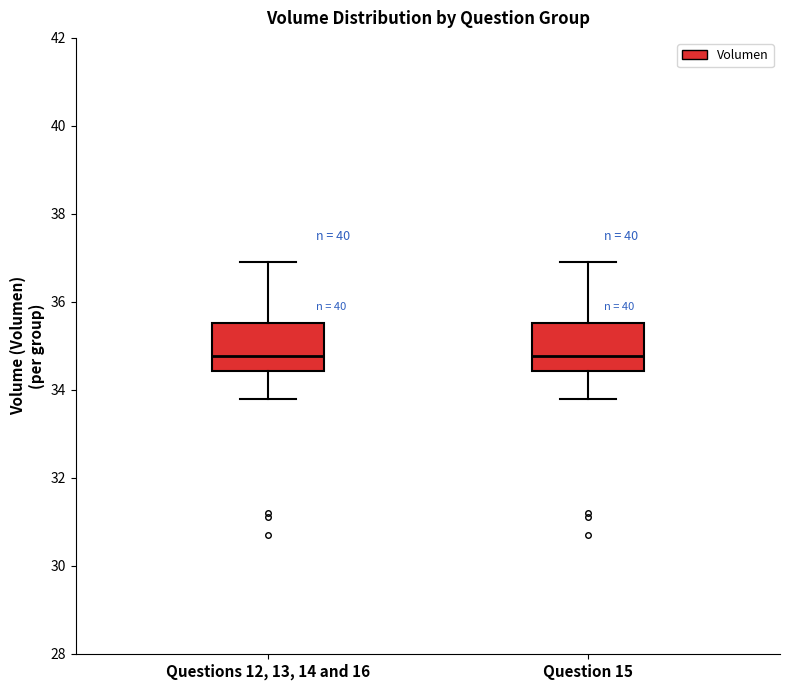

Reading left to right, read every box against the y-axis: the position of its median line, the range the box covers, and the ends of its whiskers. The values are not printed on the chart, so give them approximately, as read against the axis.

Questions 12, 13, 14 and 16: median 34.8, box 34.4 to 35.6, whiskers 33.8 to 36.8
Question 15: median 34.8, box 34.4 to 35.6, whiskers 33.8 to 36.8